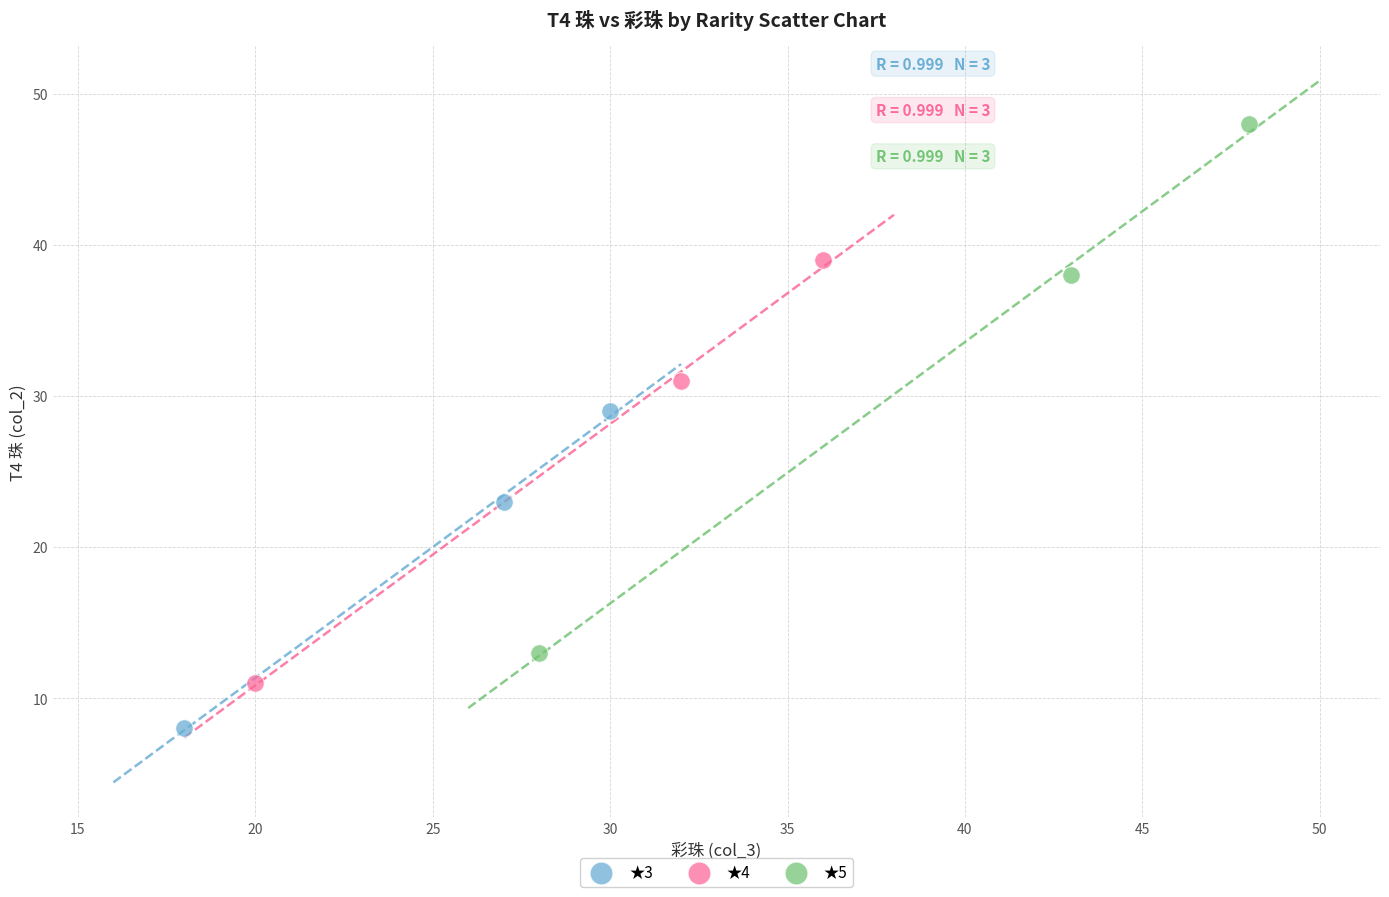

Which series reaches the maximum Y coordinate?

★5